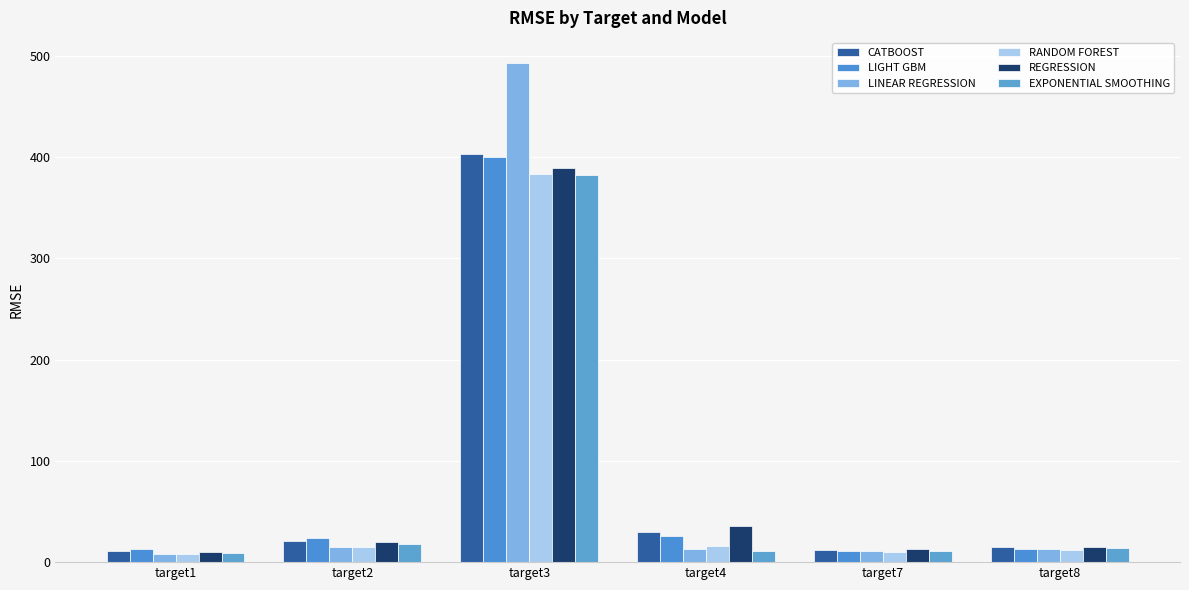

How many bars are there in each group?

6